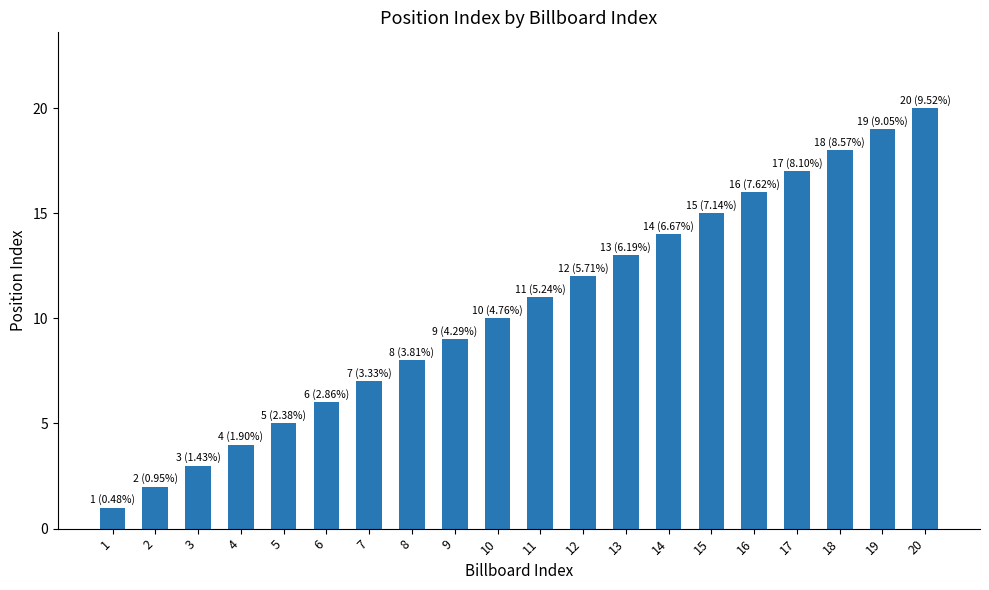

List the labels in order of value, largest first.

20, 19, 18, 17, 16, 15, 14, 13, 12, 11, 10, 9, 8, 7, 6, 5, 4, 3, 2, 1